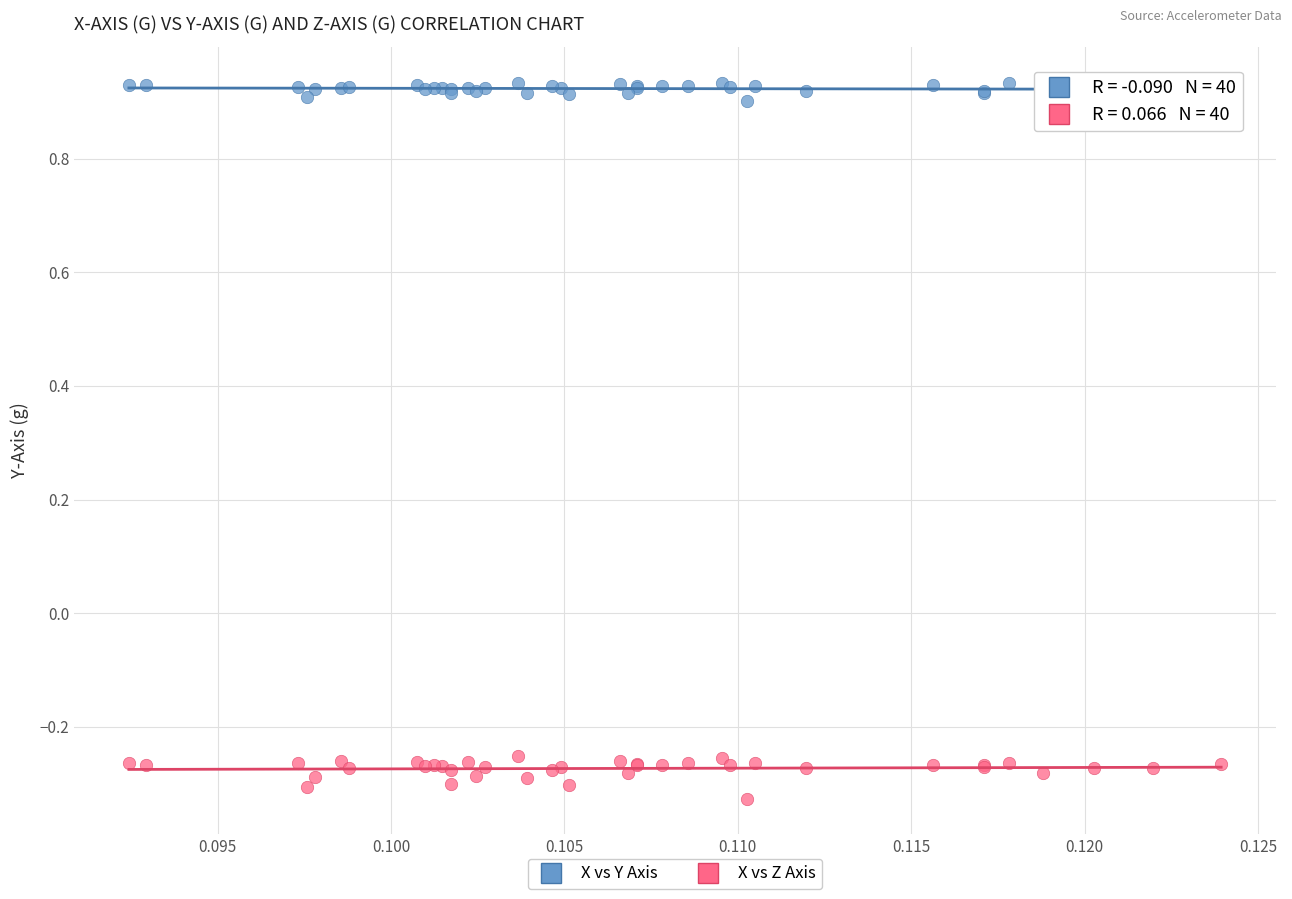

Which series reaches the minimum Y coordinate?

X vs Z Axis